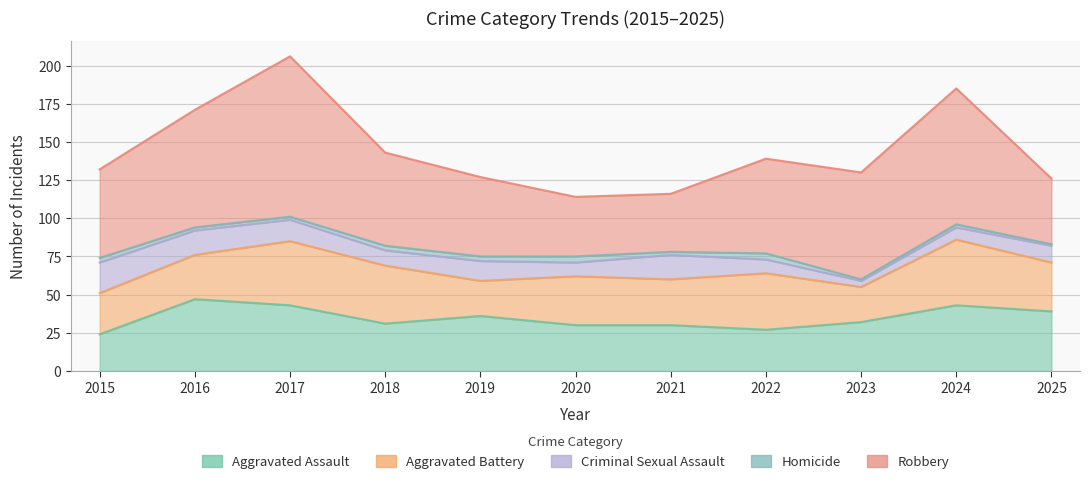

Does the chart have visible grid lines?

Yes